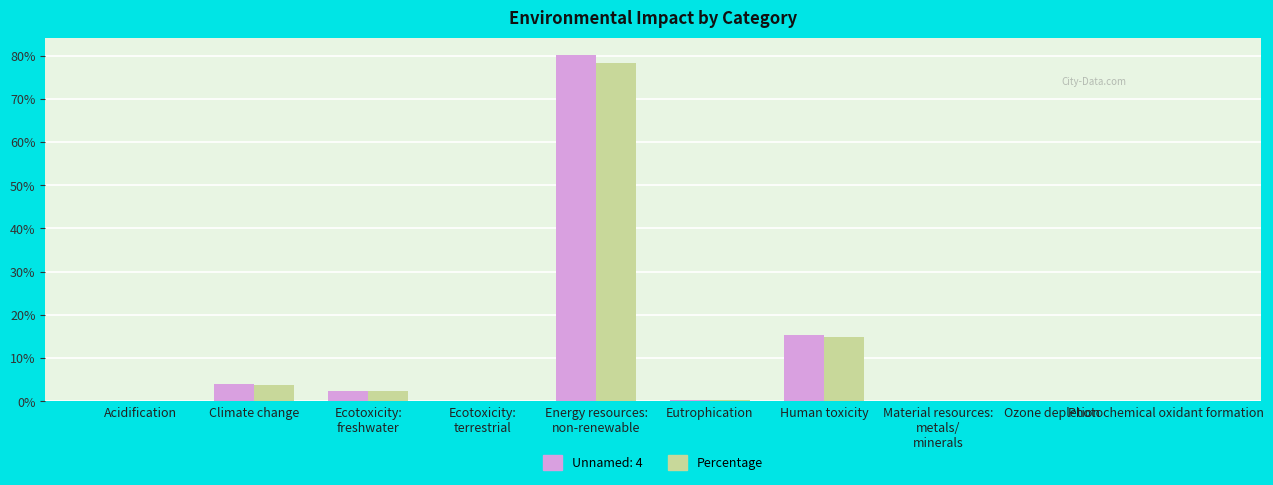

True or false: Unnamed: 4 has a value of 6.8 at Climate change.

False